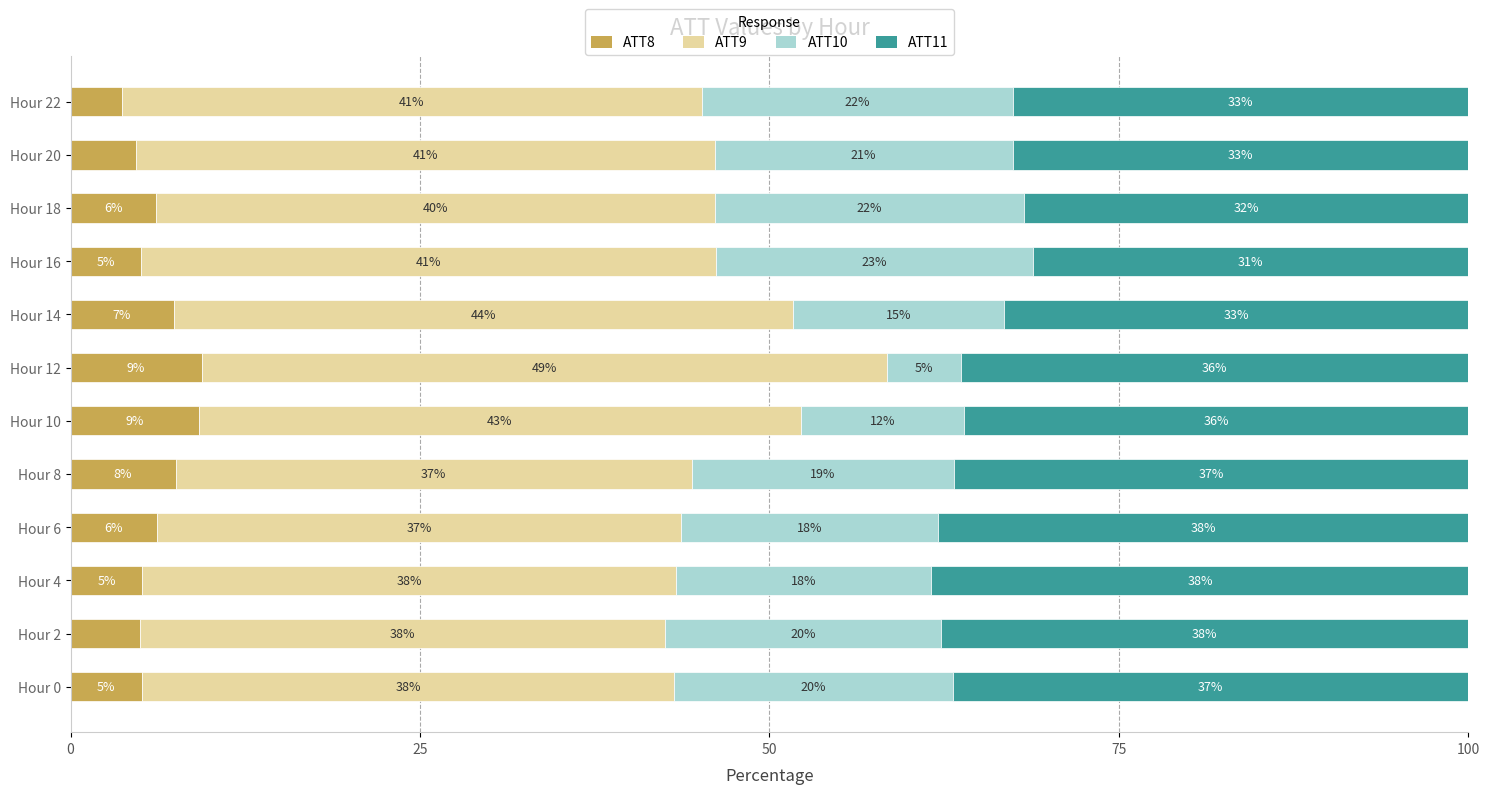

What is the total value across all series at Hour 20?

100.0